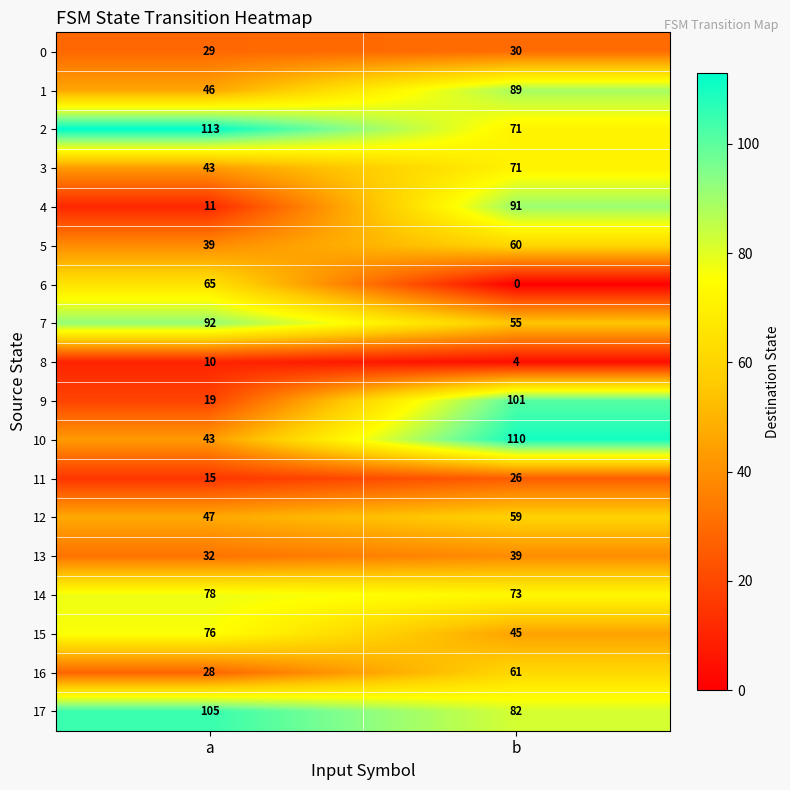

What is the difference between the 12 values at b and a?

12